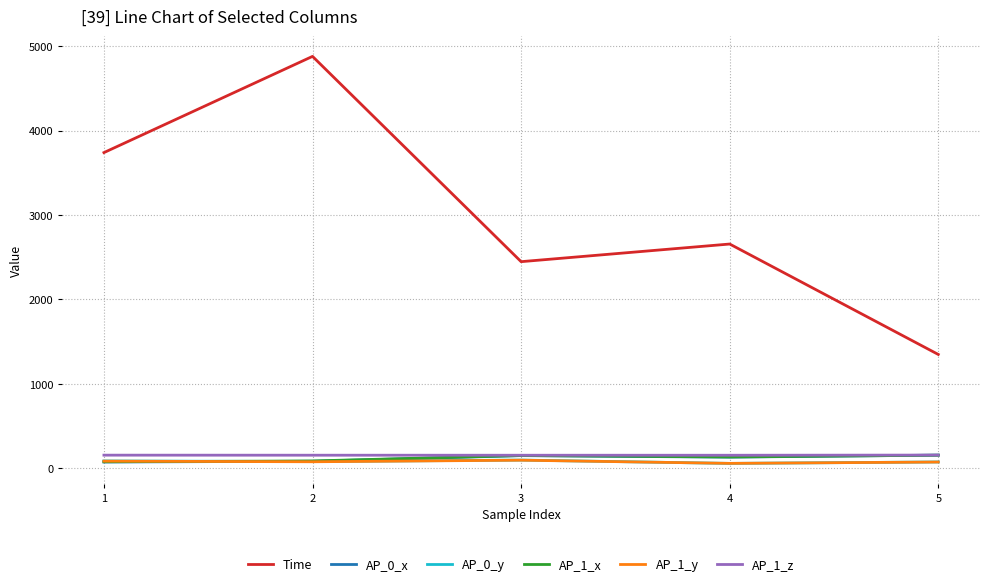

True or false: AP_0_y and AP_1_z intersect in this chart.

False